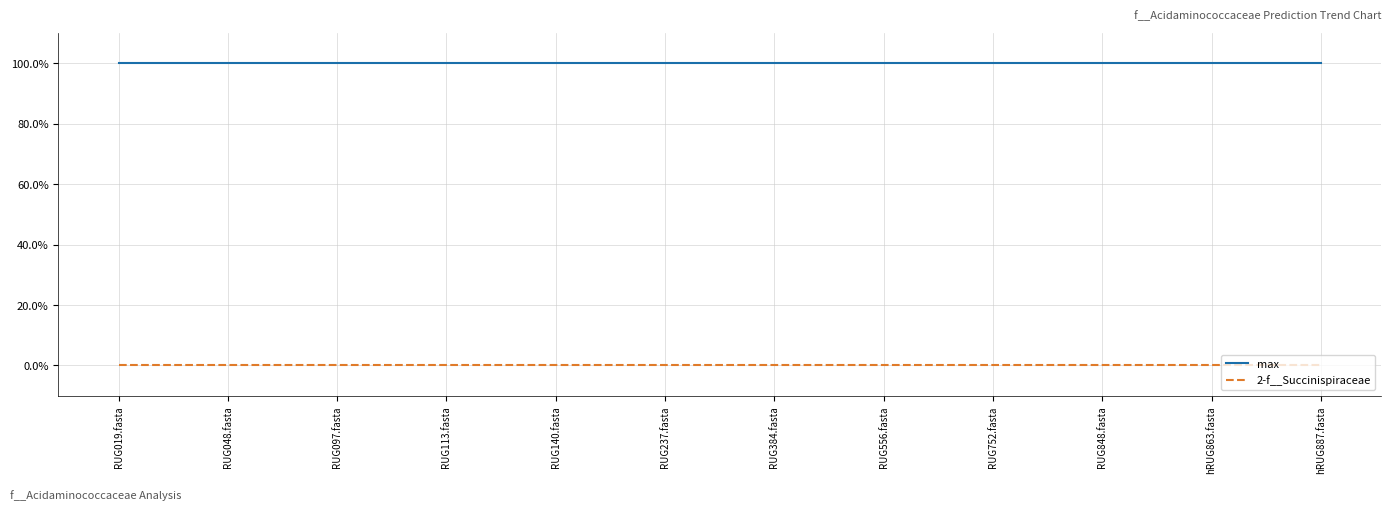

Does the chart display data point markers on the line(s)?

No